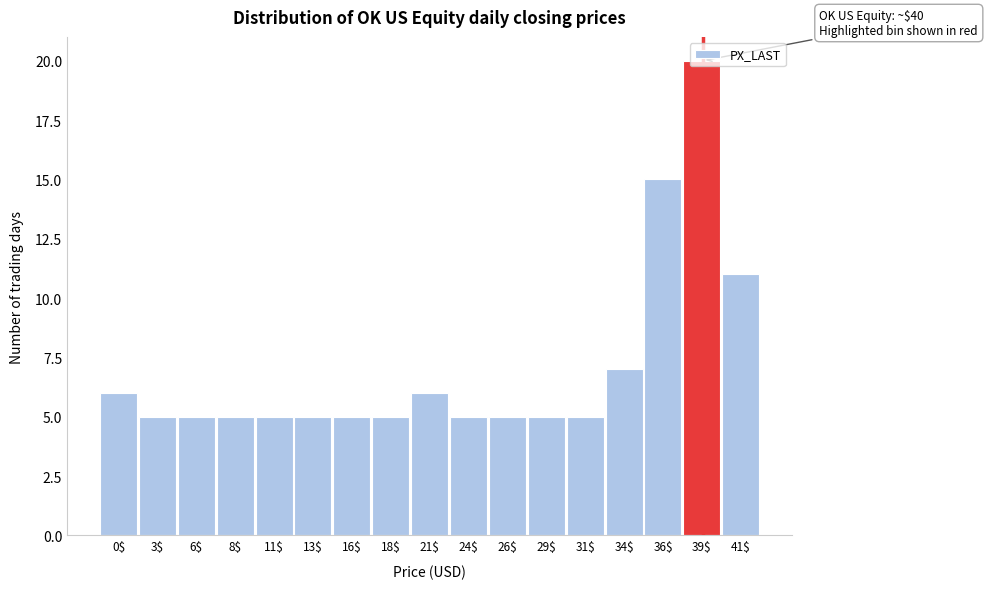

What is the greatest value displayed?

20